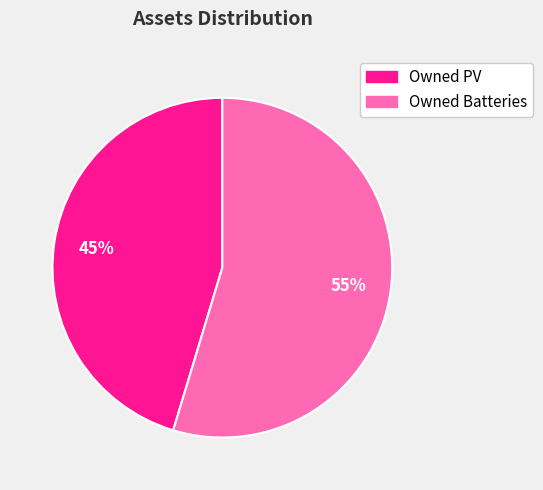

To the nearest percent, what is the combined percentage of Owned Batteries and Owned PV?

100%